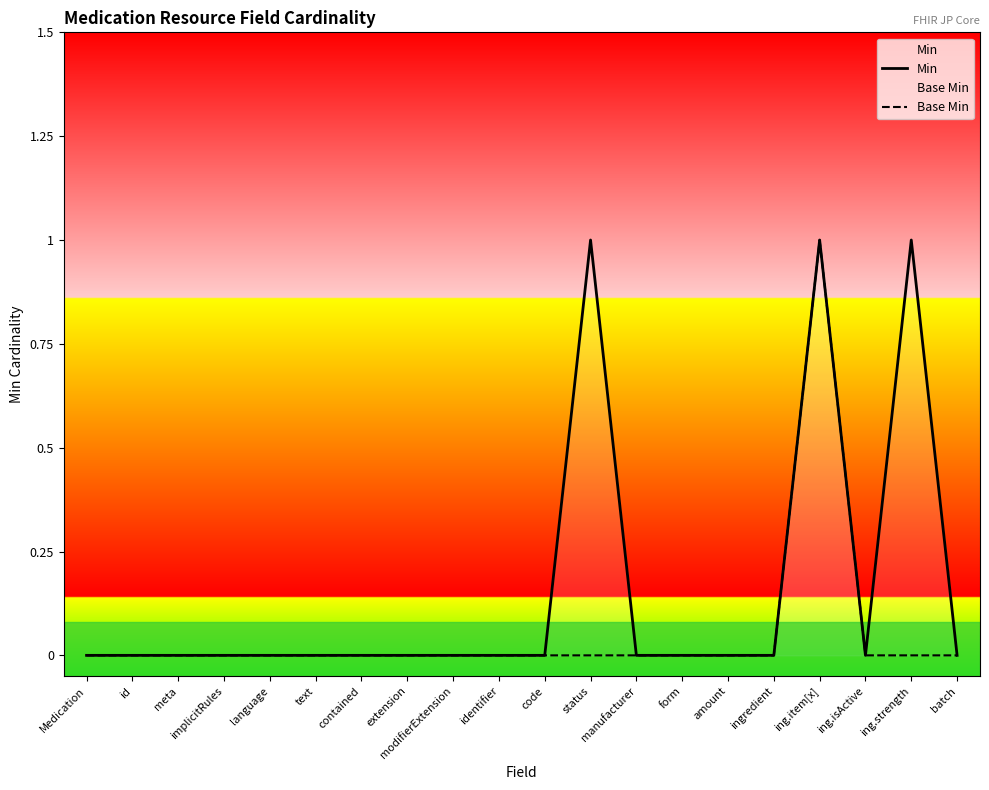

What is the greatest value displayed?

1